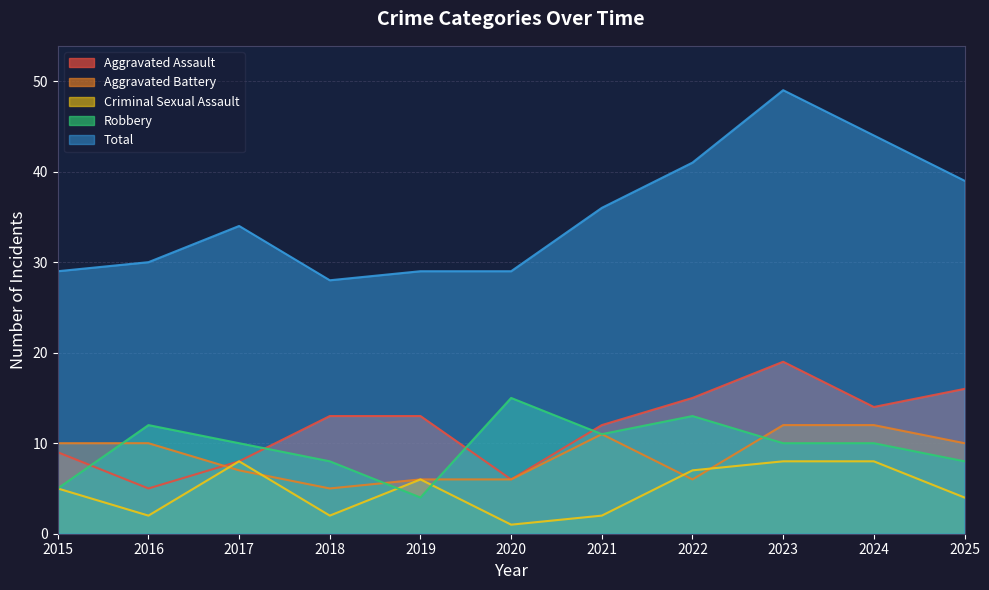

List the labels in order of Criminal Sexual Assault value, smallest first.

2020, 2016, 2018, 2021, 2025, 2015, 2019, 2022, 2017, 2023, 2024